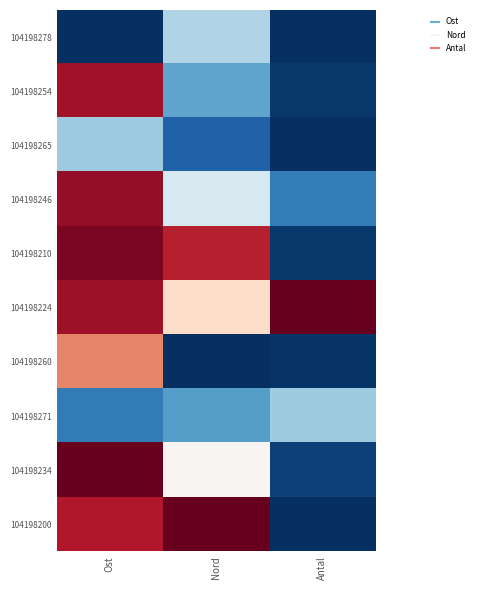

Reading left to right, transcribe all the data shown in this chart.

104198278: Ost=-1.0	Nord=-0.3	Antal=-1.0
104198254: Ost=0.8	Nord=-0.5	Antal=-1.0
104198265: Ost=-0.4	Nord=-0.8	Antal=-1.0
104198246: Ost=0.9	Nord=-0.2	Antal=-0.7
104198210: Ost=0.9	Nord=0.8	Antal=-1.0
104198224: Ost=0.8	Nord=0.2	Antal=1.0
104198260: Ost=0.5	Nord=-1.0	Antal=-1.0
104198271: Ost=-0.7	Nord=-0.5	Antal=-0.4
104198234: Ost=1.0	Nord=0.0	Antal=-0.9
104198200: Ost=0.8	Nord=1.0	Antal=-1.0